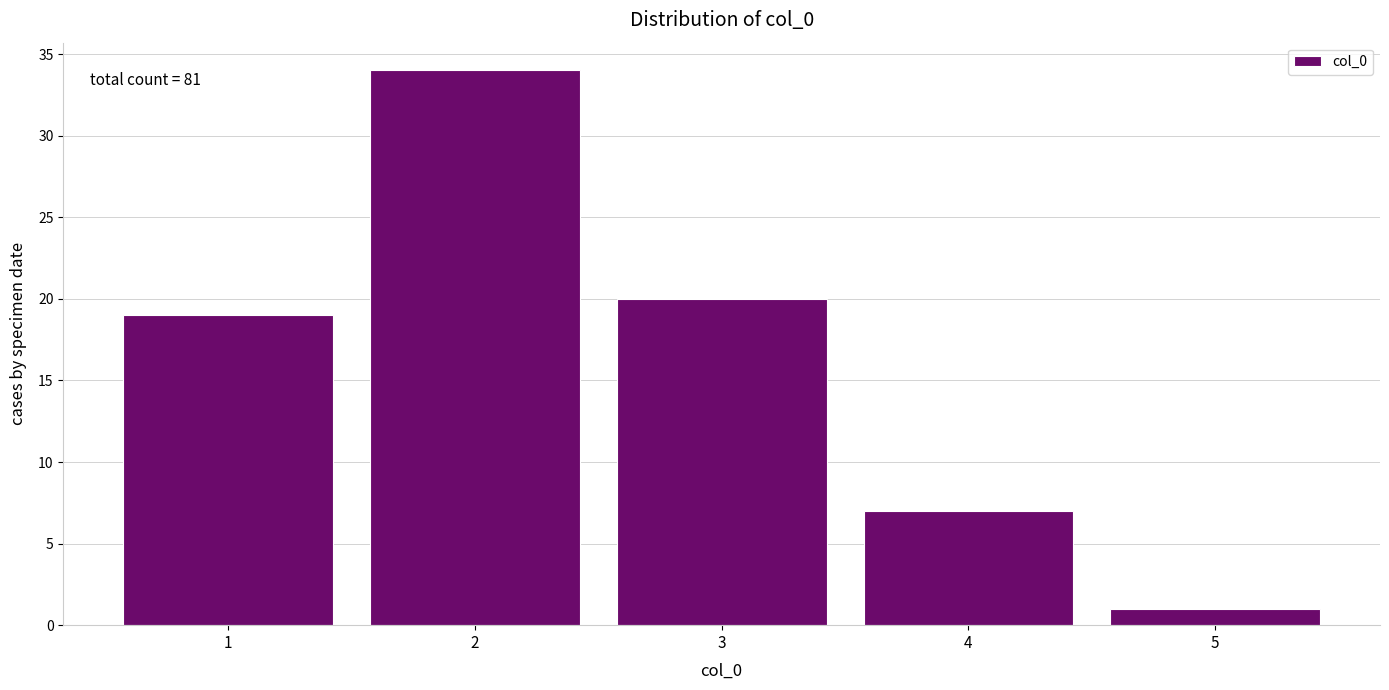

Over which range of the x-axis is the bar tallest?

1.5 to 2.5